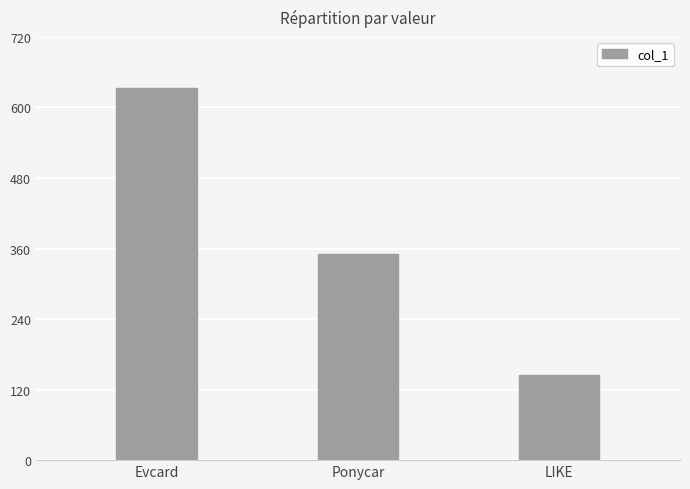

What is the maximum value shown in the chart?

634.0